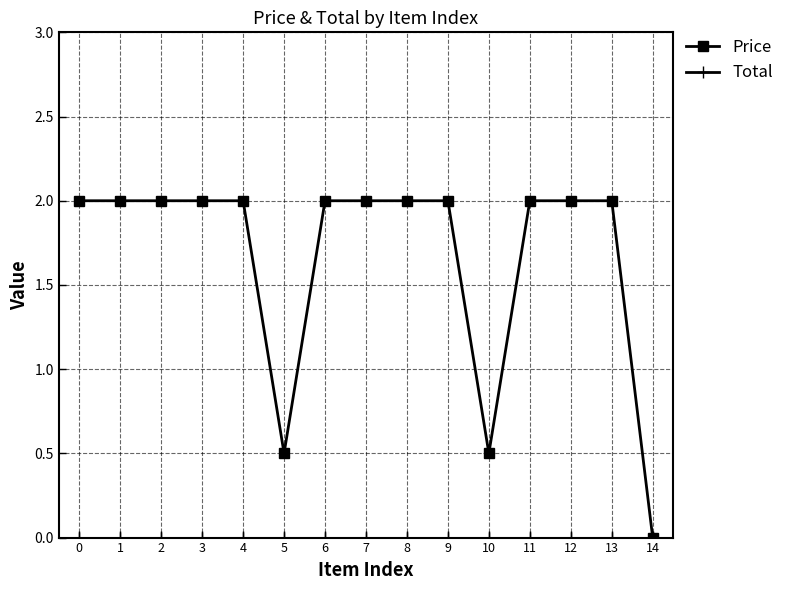

What is the total value across all series at 12?

2.0